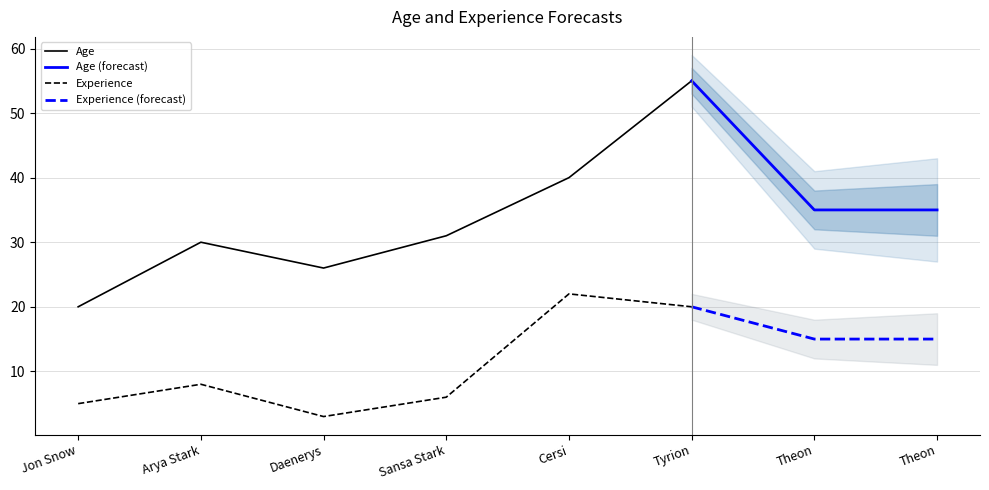

Reading left to right, transcribe all the data shown in this chart.

Age: Jon Snow=20	Arya Stark=30	Daenerys=26	Sansa Stark=31	Cersi=40	Tyrion=55	Theon=35	Theon=35
Experience: Jon Snow=5	Arya Stark=8	Daenerys=3	Sansa Stark=6	Cersi=22	Tyrion=20	Theon=15	Theon=15